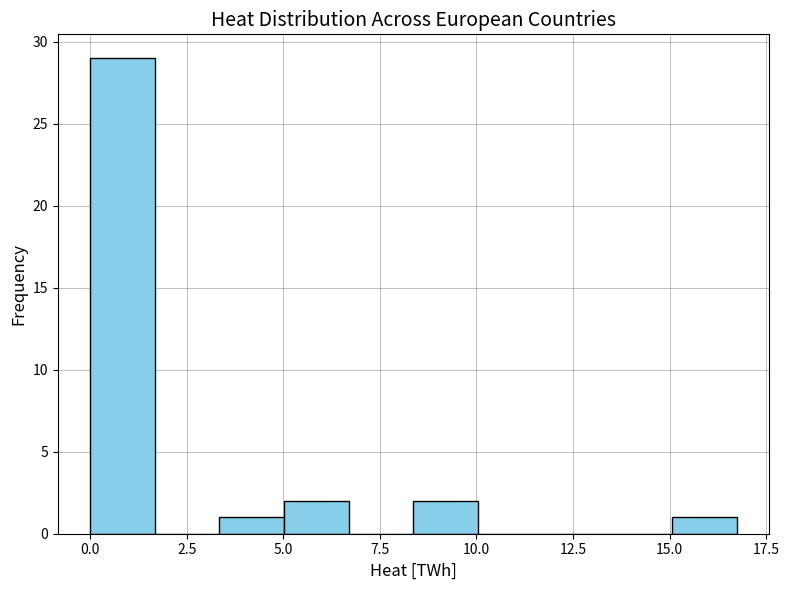

Read against the x-axis, roughly where is the centre of the tallest bar?

1.0